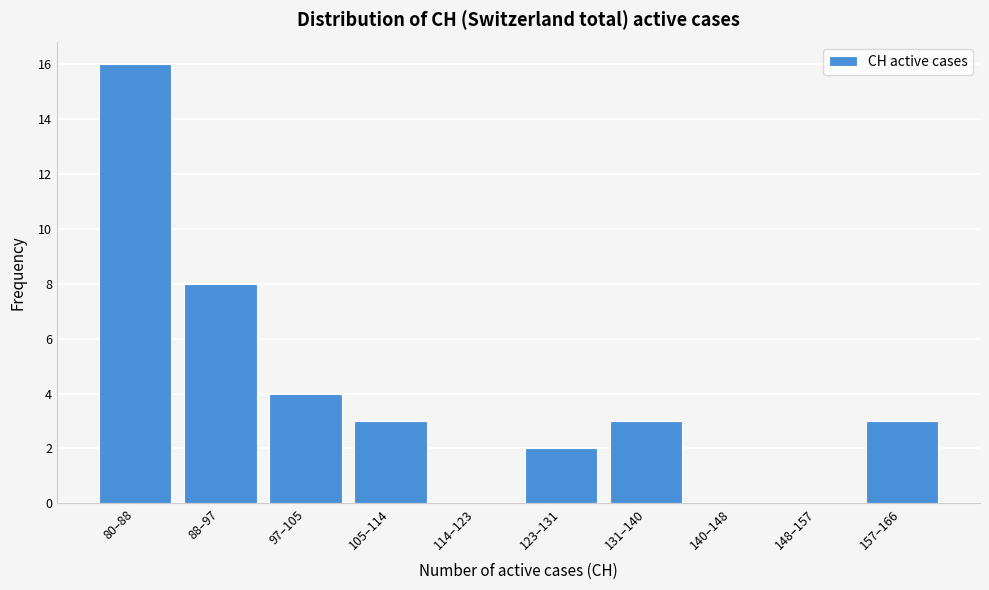

Reading left to right, what are all the values shown in this chart?

80–88=16	88–97=8	97–105=4	105–114=3	114–123=0	123–131=2	131–140=3	140–148=0	148–157=0	157–166=3